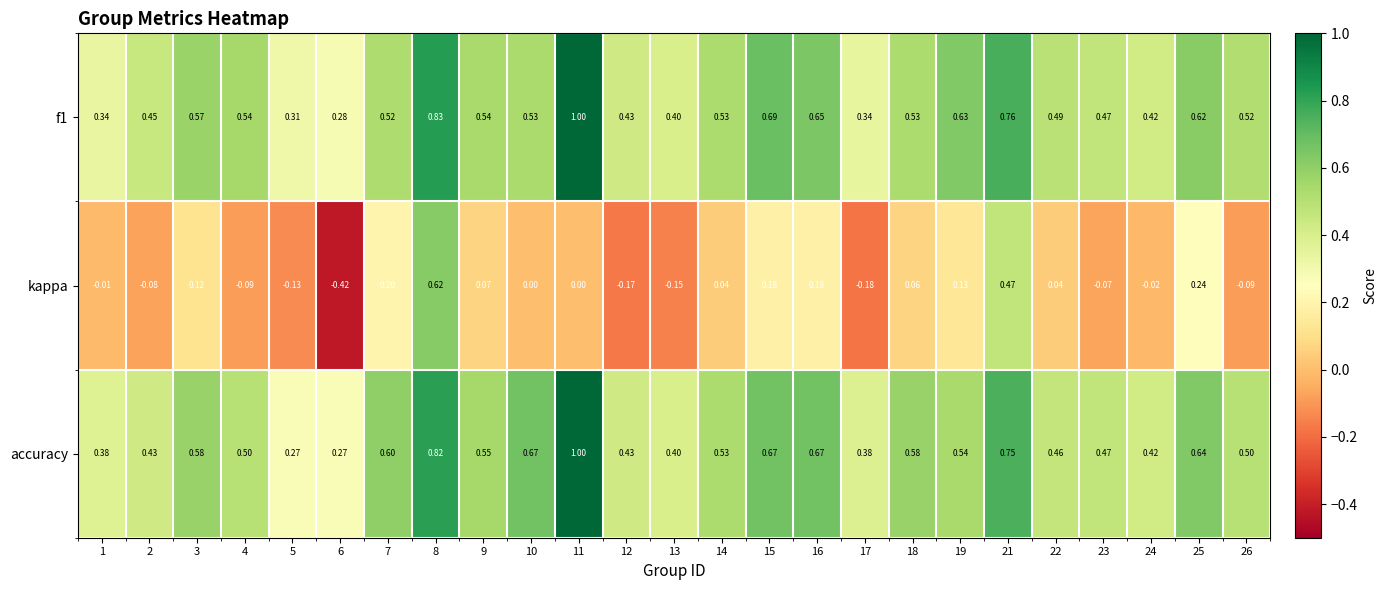

How many data points in kappa are less than 0?

11